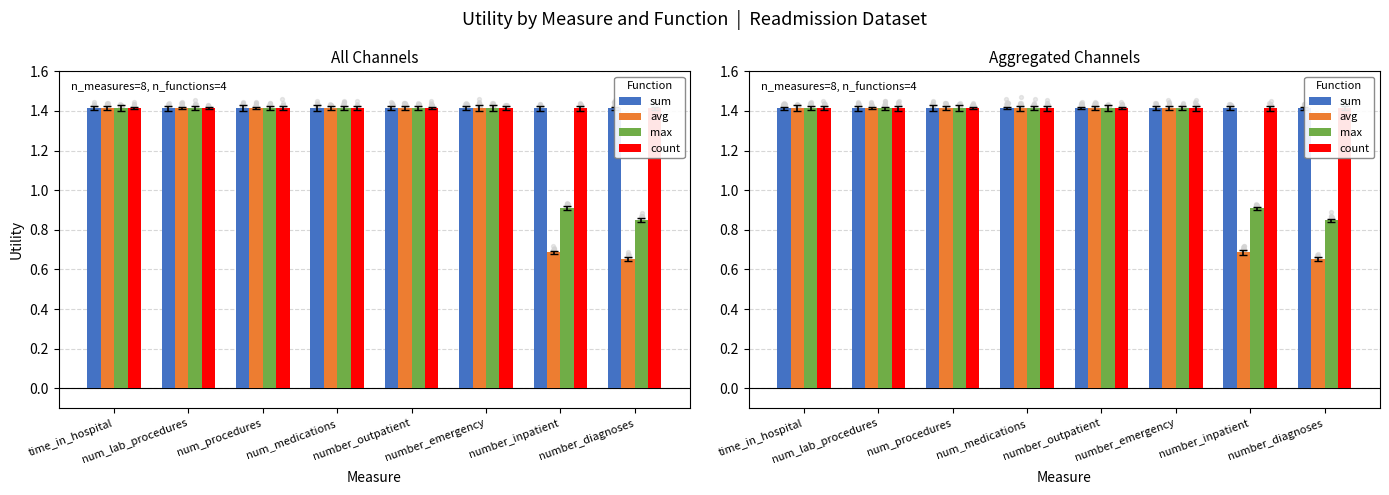

Which series reaches the maximum Y coordinate?

sum